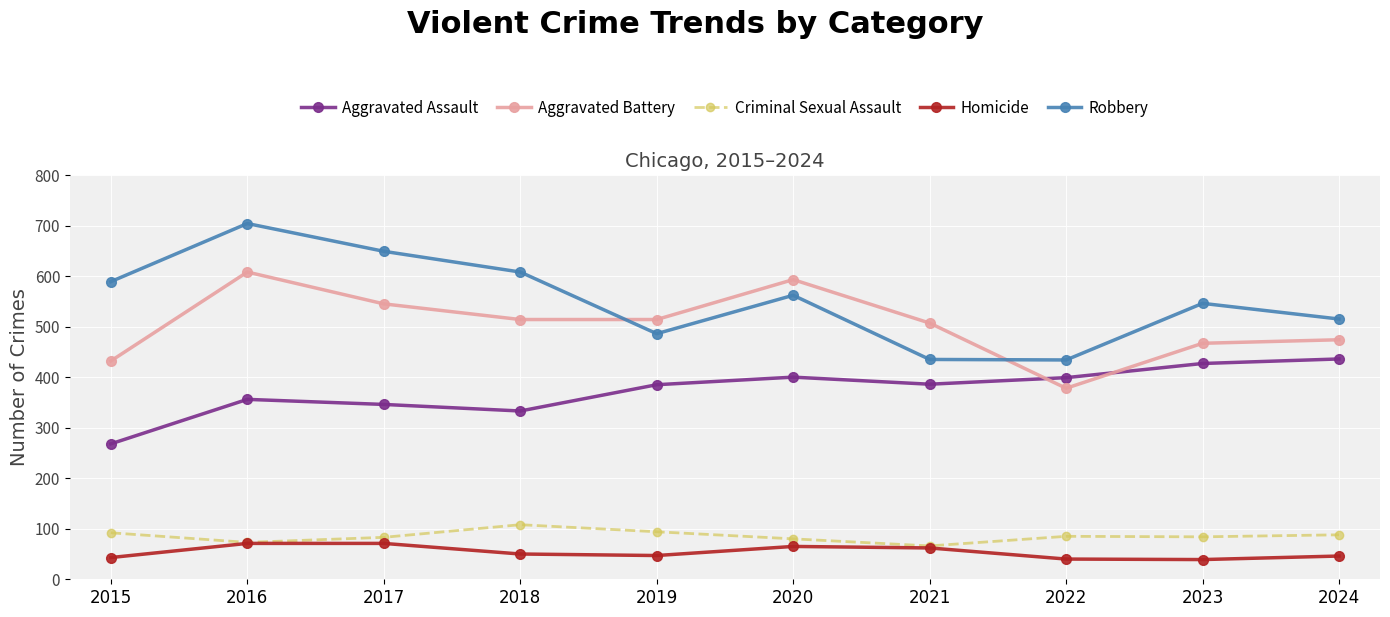

The value of Robbery at 2023 is 546. True or false?

True